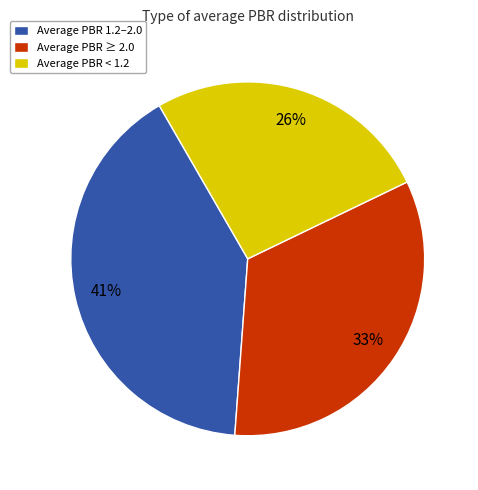

Which has a higher value, Average PBR 1.2–2.0 or Average PBR < 1.2?

Average PBR 1.2–2.0